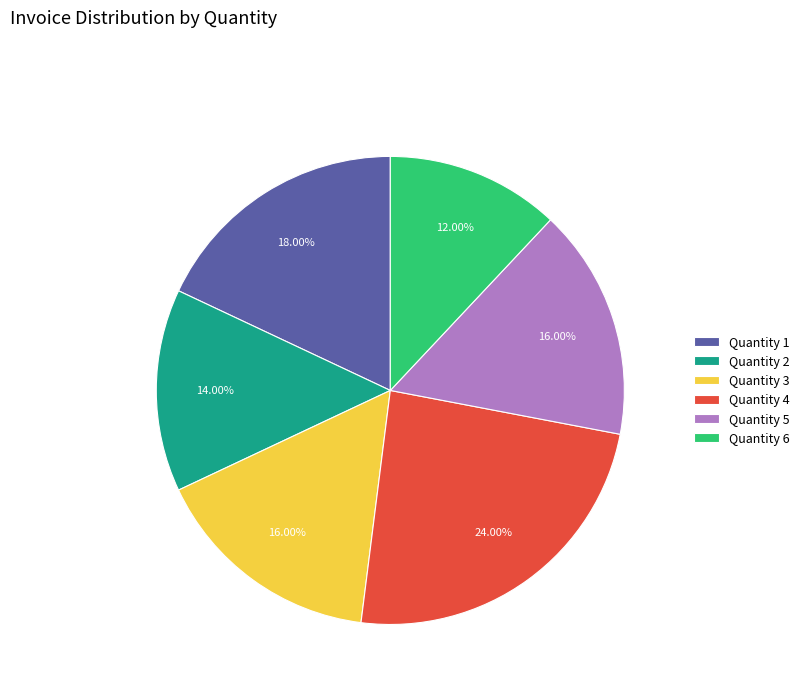

What is the smallest slice in the pie chart?

Quantity 6